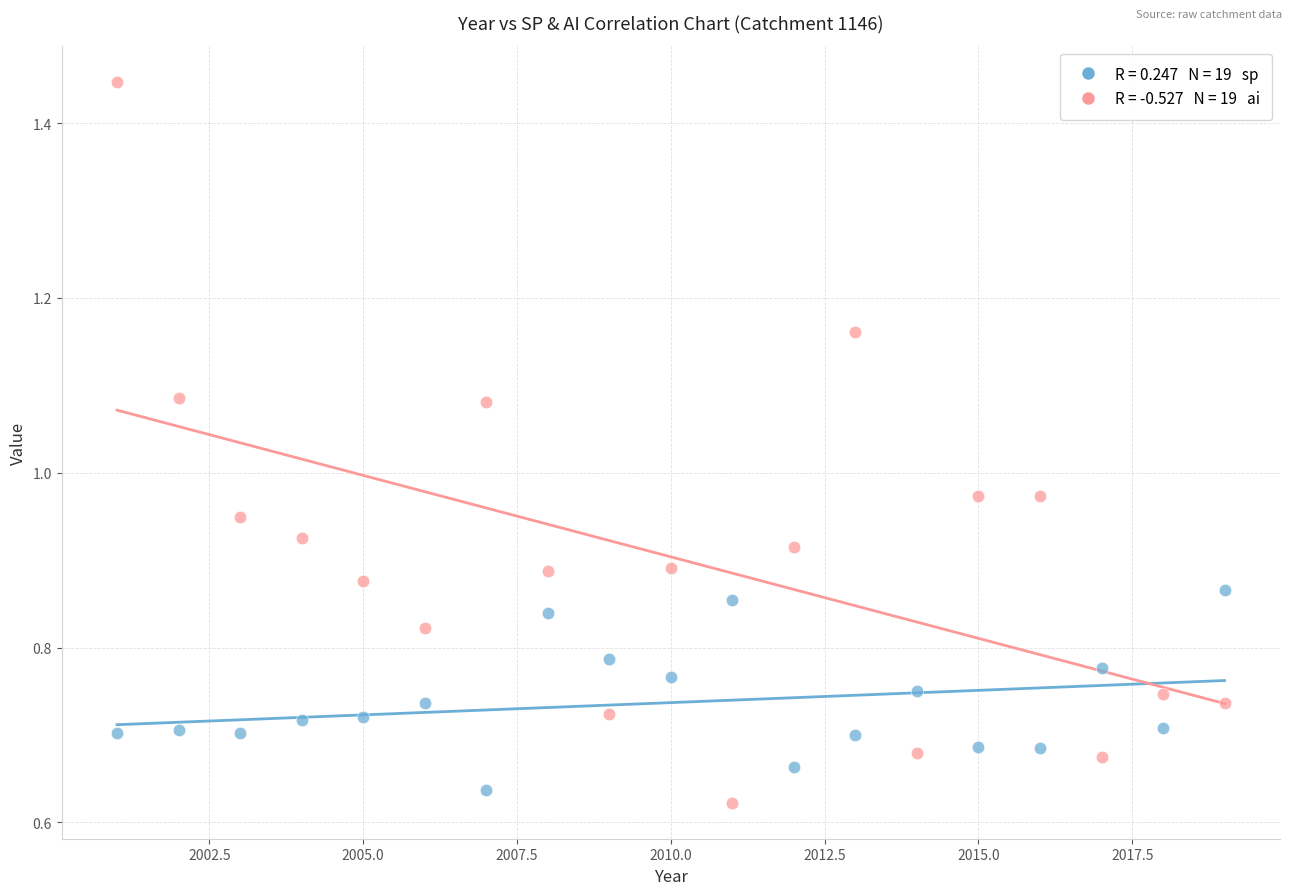

Across all data points, what is the range of X values (max minus min)?

18.0